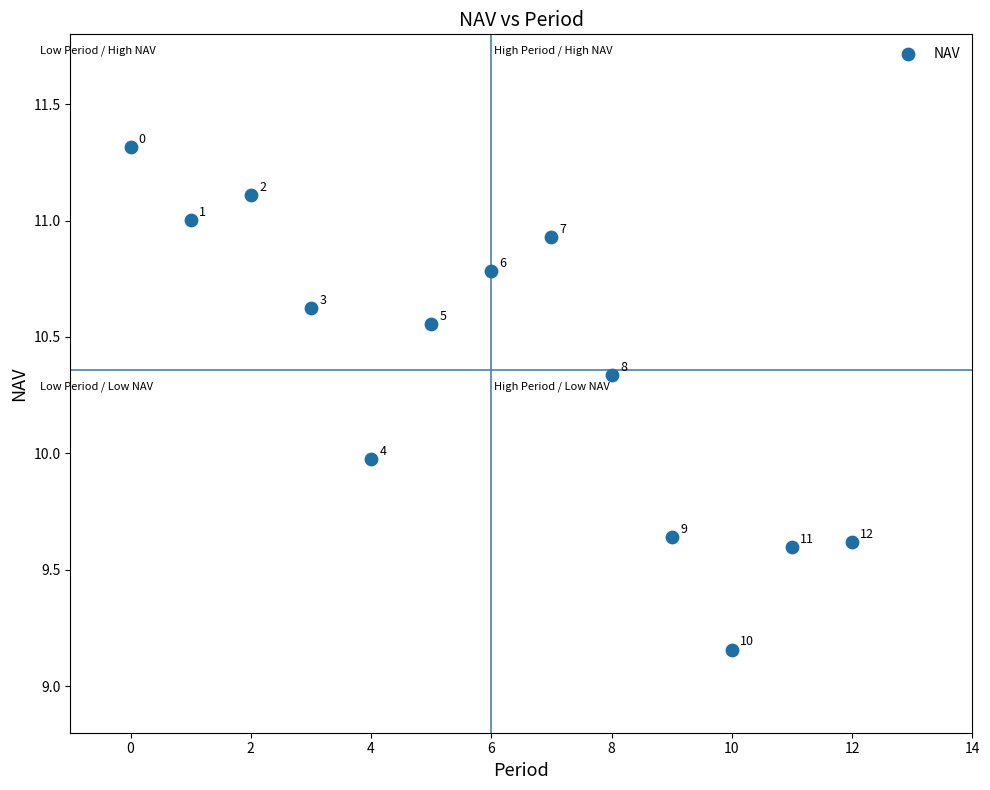

What Y value in the scatter plot is closest to 10?

10.0